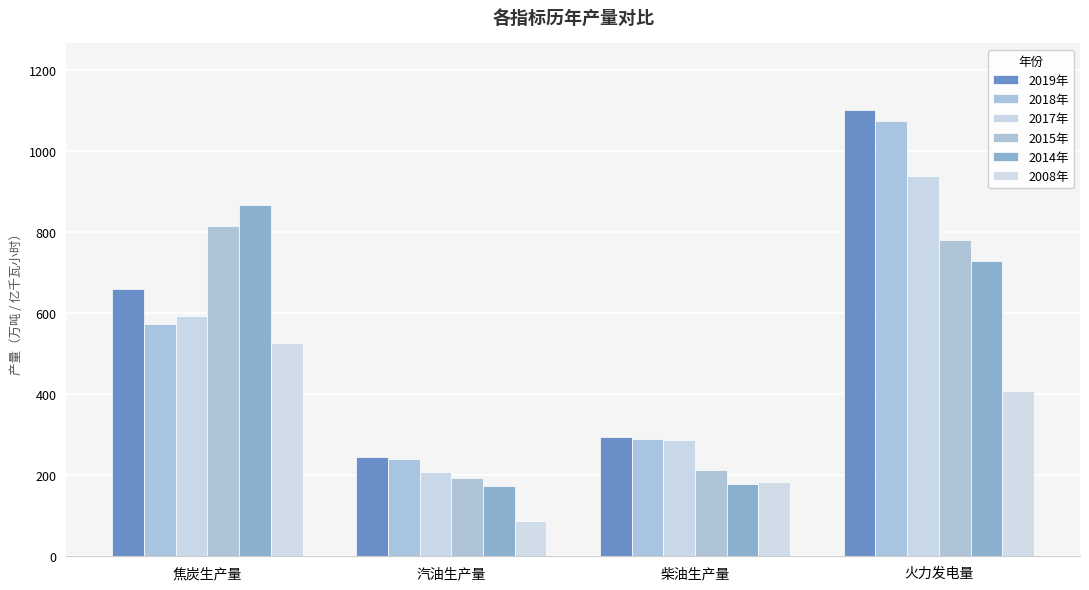

What is the sum of all 2008年 values?

1203.0